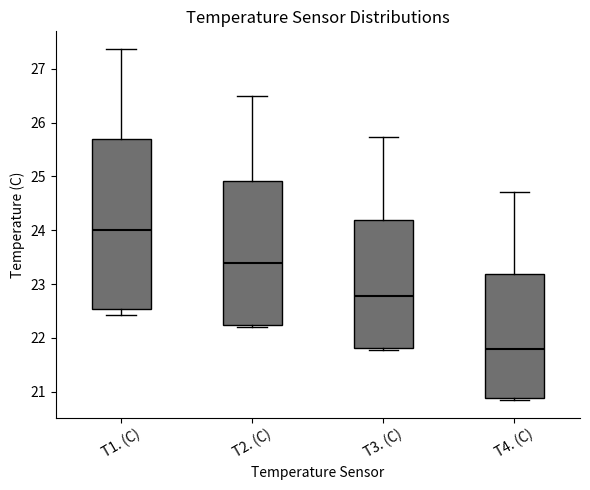

Where is the lower edge of the box for T1. (C) on the y-axis? The values are not printed on the chart, so give them approximately, as read against the axis.

22.5